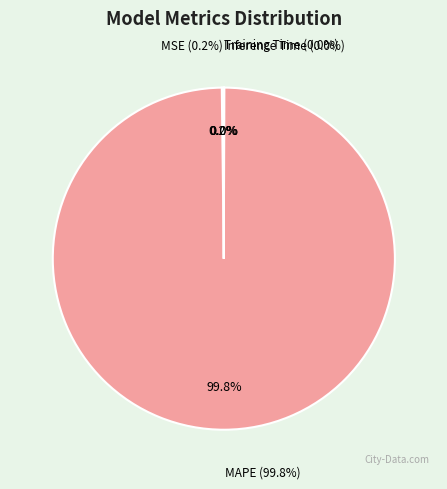

To the nearest percent, what is the difference between the Inference Time and MAPE slice percentages?

100%